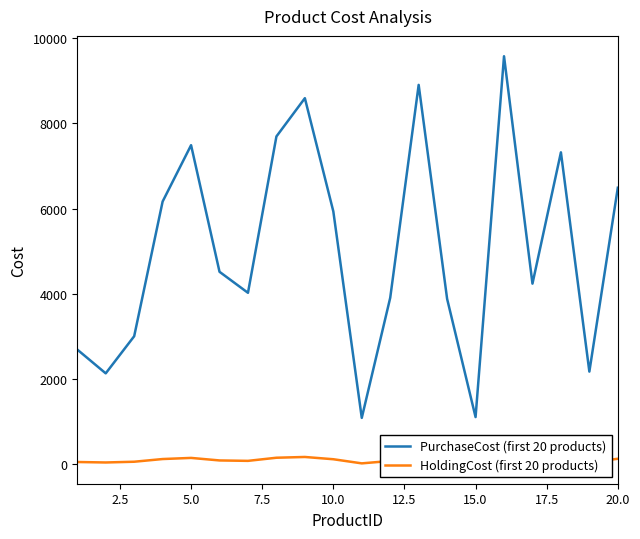

Reading left to right, list all the values displayed in this chart.

PurchaseCost (first 20 products): 2692.0	2134.0	3005.0	6166.0	7488.0	4517.0	4024.0	7693.0	8591.0	5935.0	1089.0	3907.0	8903.0	3882.0	1108.0	9575.0	4239.0	7320.0	2175.0	6489.0
HoldingCost (first 20 products): 53.8	42.7	60.1	123.3	149.8	90.3	80.5	153.9	171.8	118.7	21.8	78.1	178.1	77.6	22.2	191.5	84.8	146.4	43.5	129.8